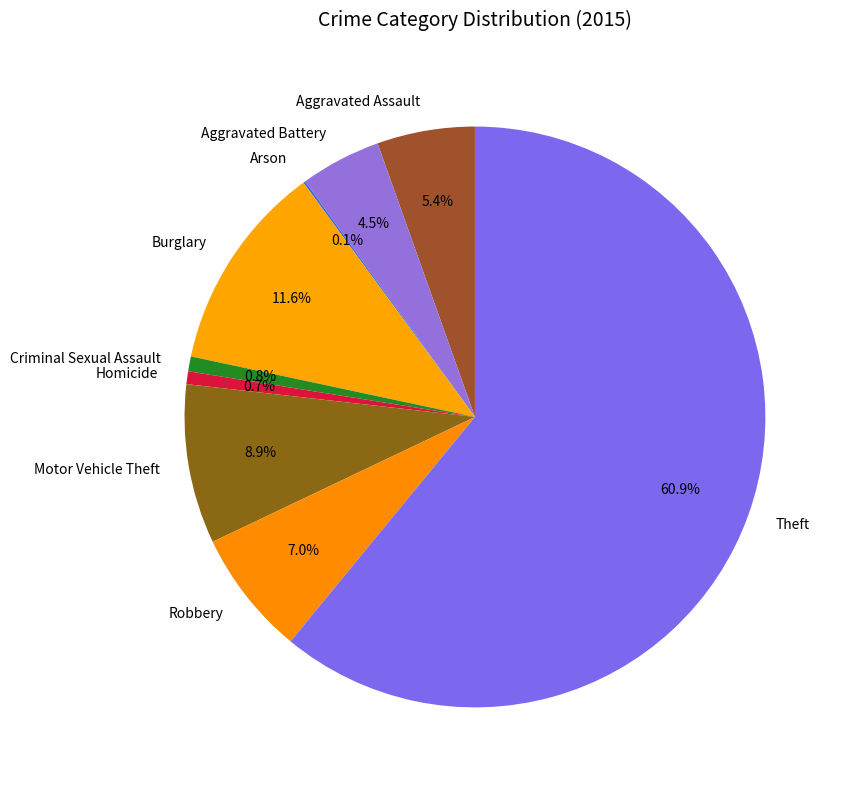

To the nearest percent, what portion does Motor Vehicle Theft represent?

9%